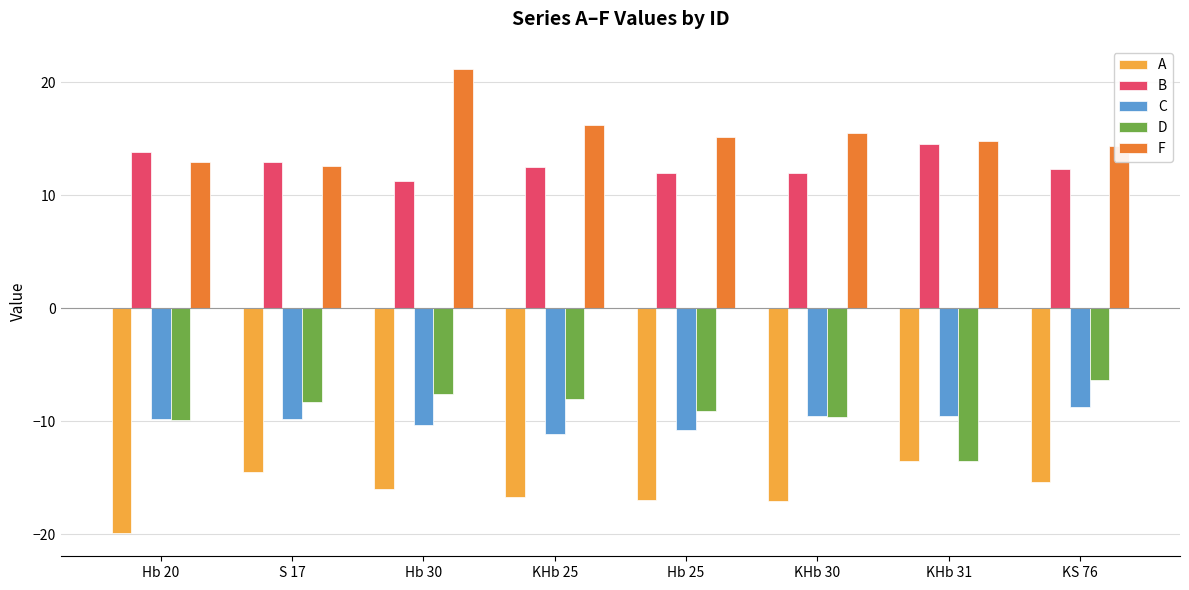

What is the value of the B bar at the 1st from the left?

13.8